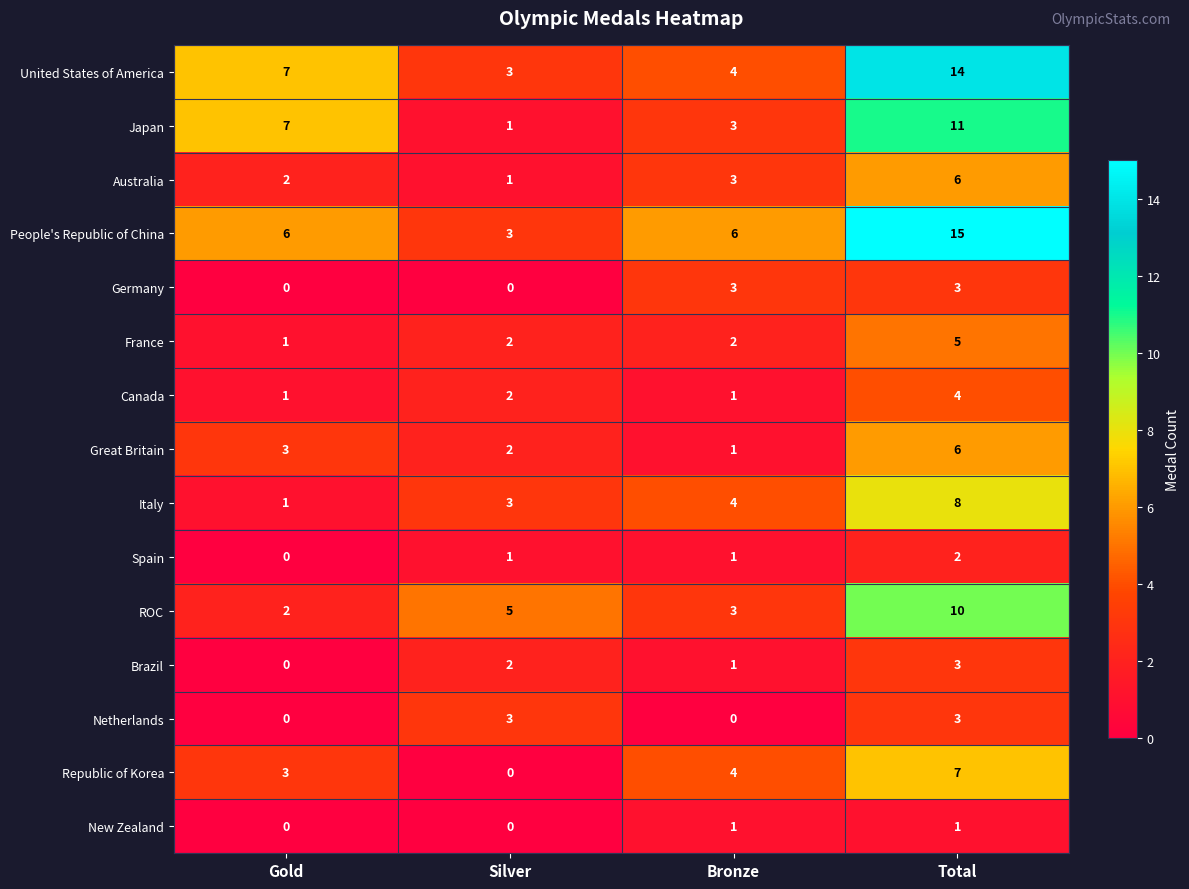

What is the sum of all Canada values?

8